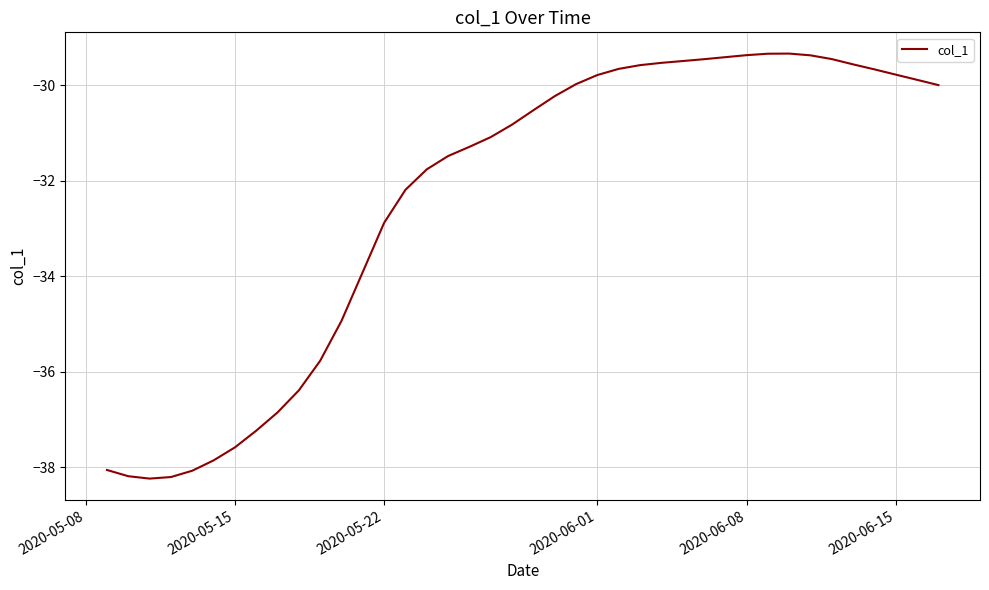

Does the chart have visible grid lines?

Yes